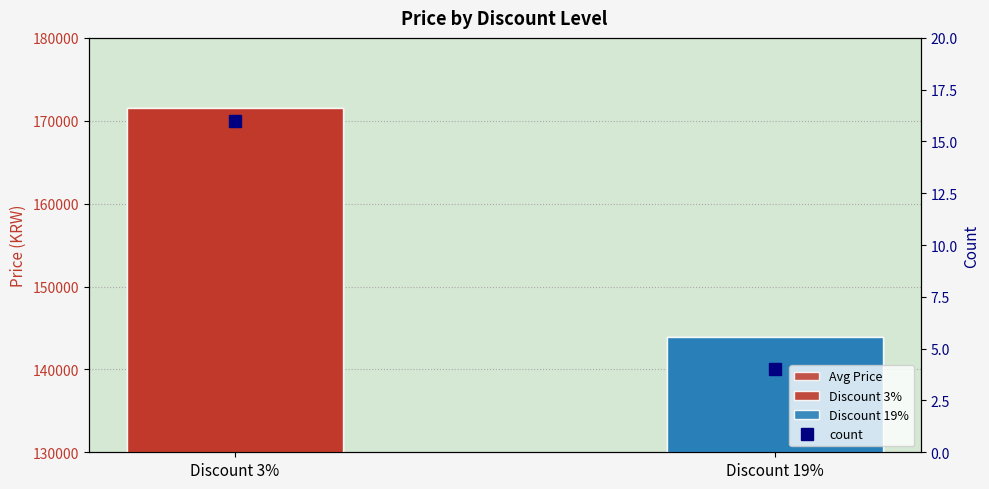

What is the average value of the Avg Price series?

157709